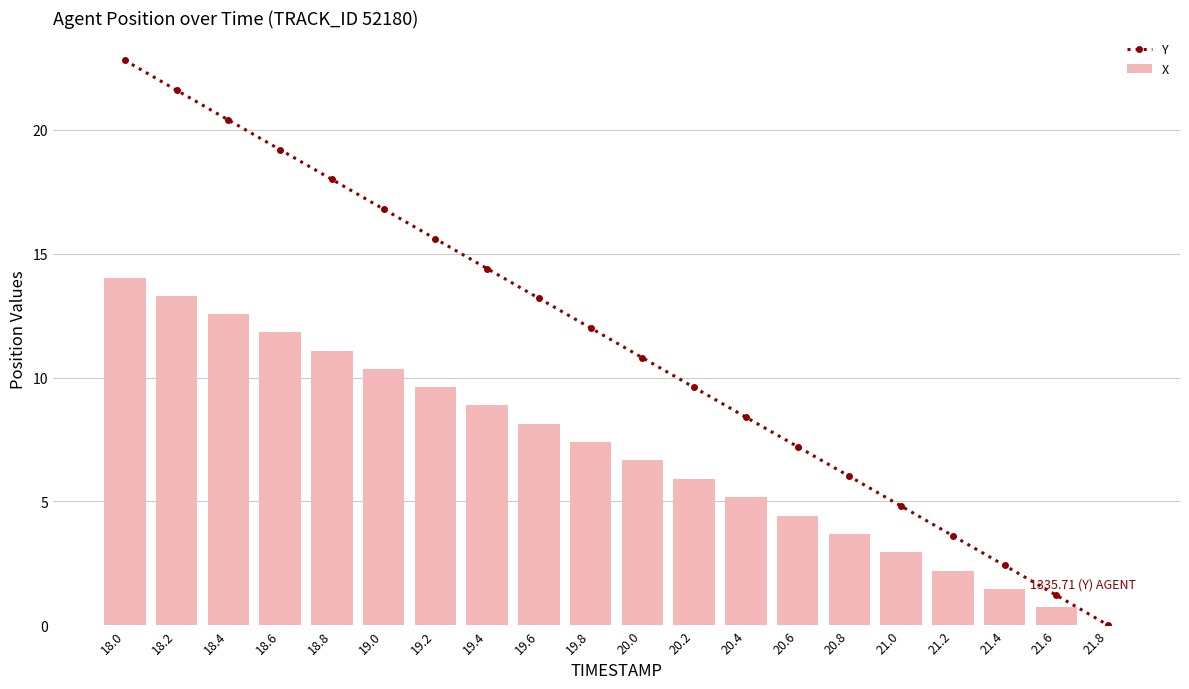

Count the number of categories in the chart.

20